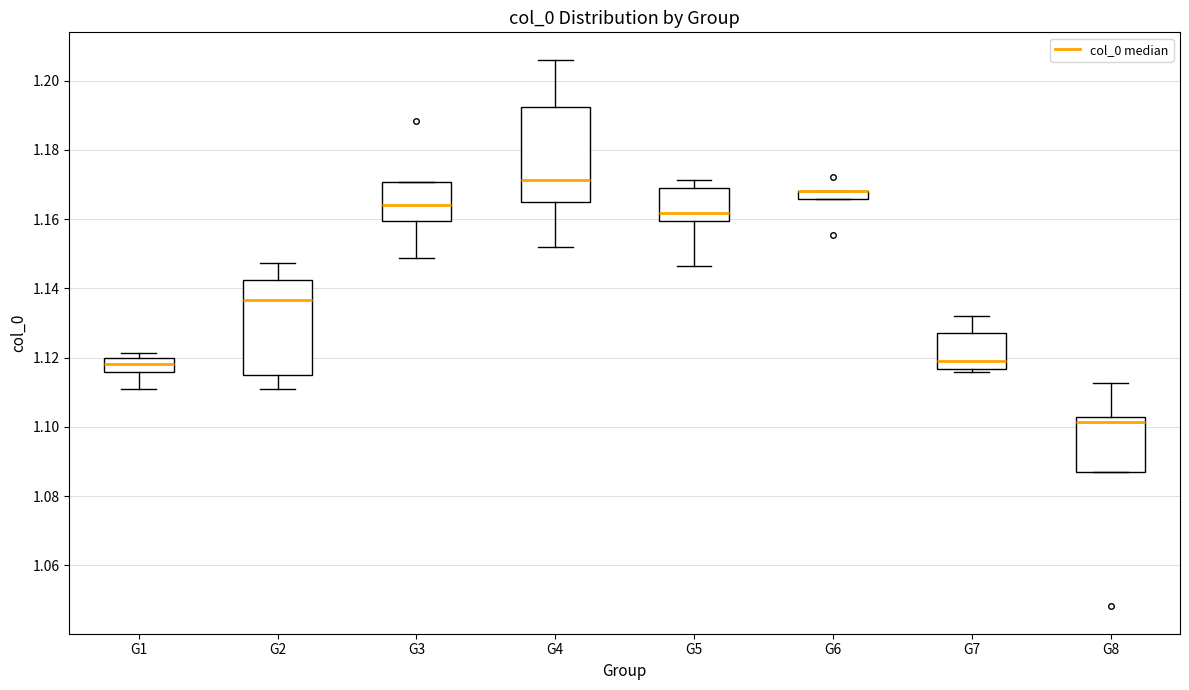

Where is the lower edge of the box for G2 on the y-axis? The values are not printed on the chart, so give them approximately, as read against the axis.

1.116